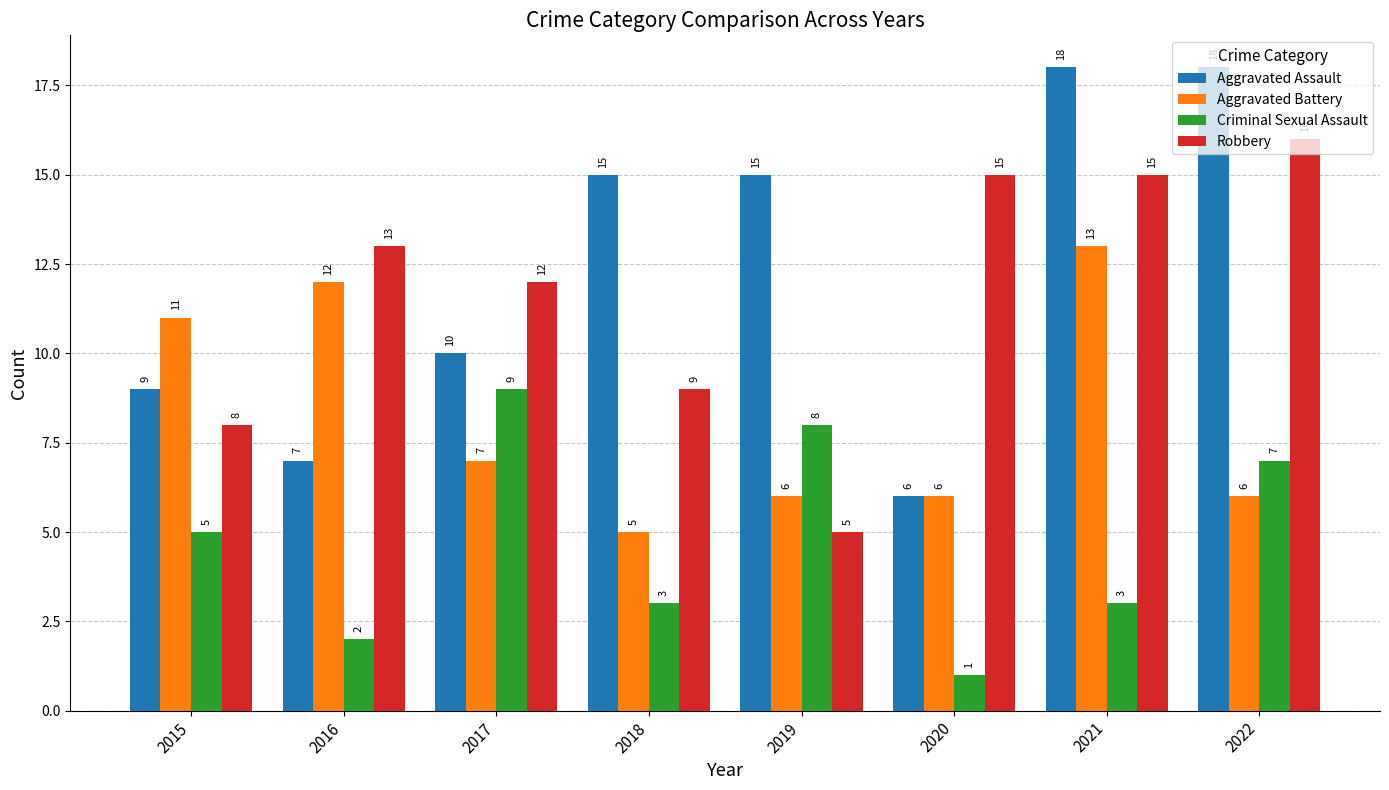

Rank the series by their maximum value, from lowest to highest.

Criminal Sexual Assault, Aggravated Battery, Robbery, Aggravated Assault